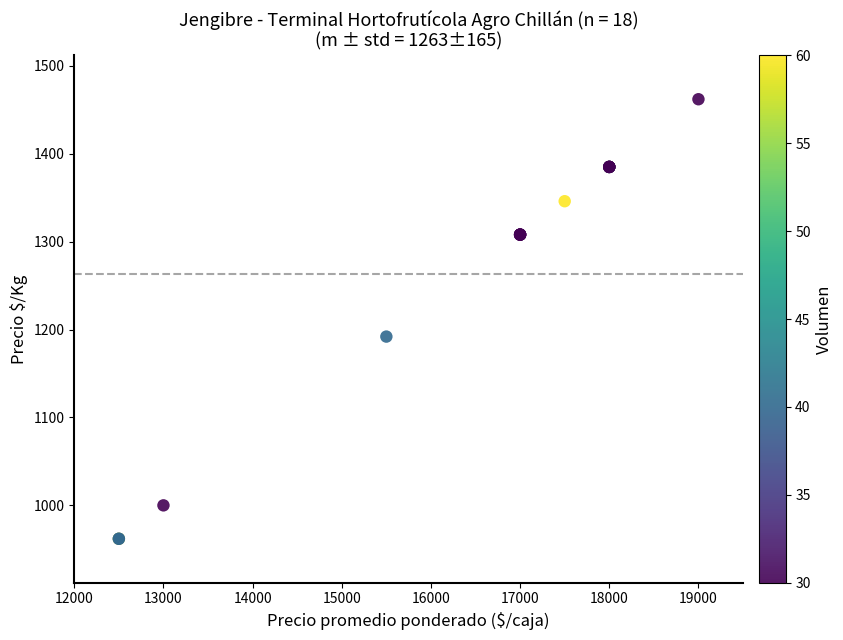

What Y value in the scatter plot is closest to 1212?

1192